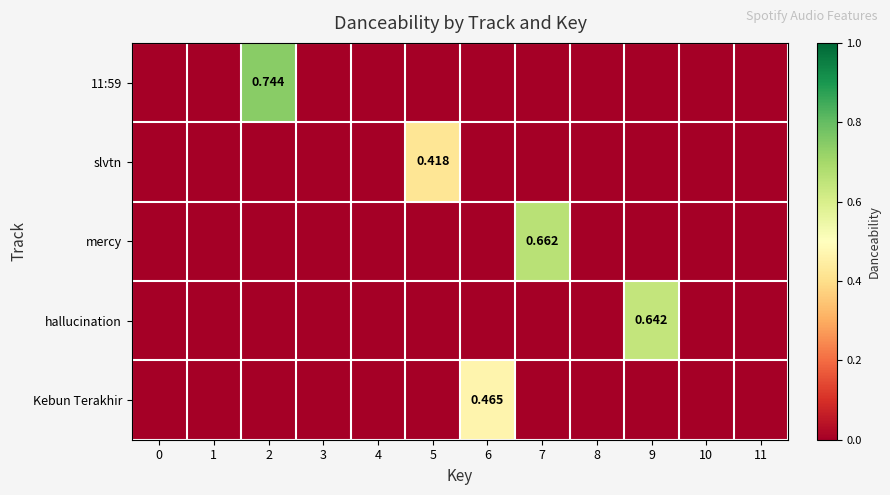

What is the sum of the mercy values at 0 and 7?

0.7